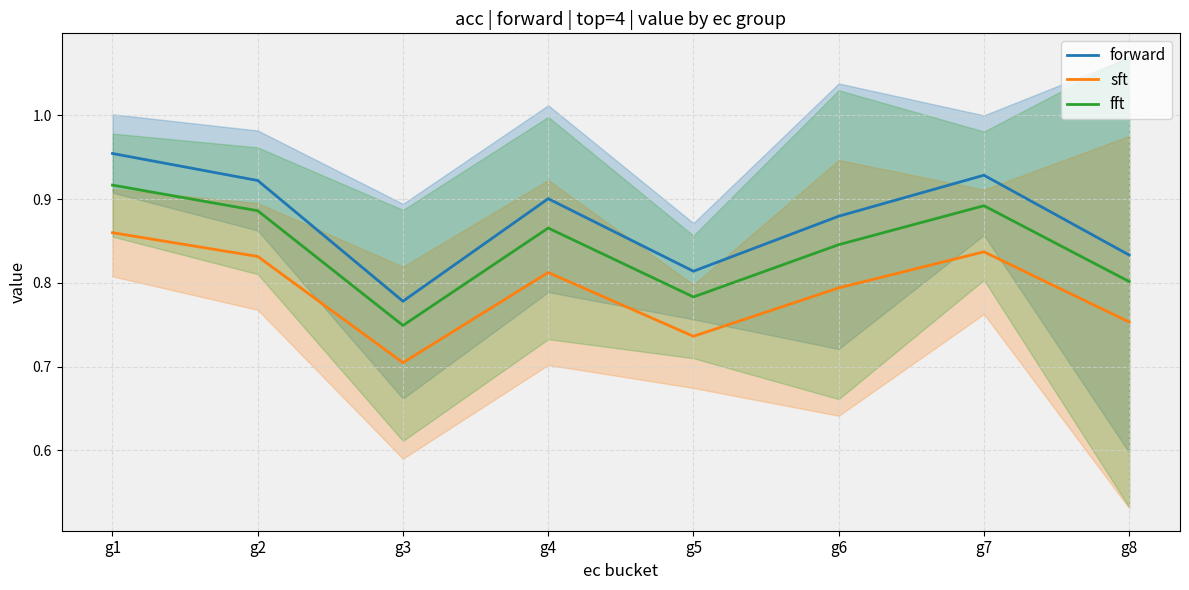

List the labels in order of forward value, smallest first.

g3, g5, g8, g6, g4, g2, g7, g1